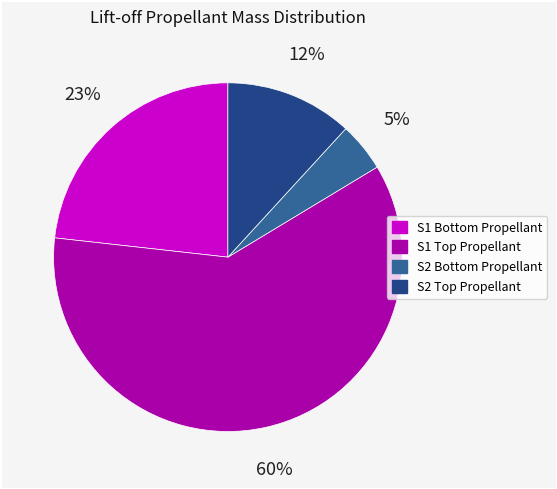

To the nearest percent, what is the average slice percentage?

25%